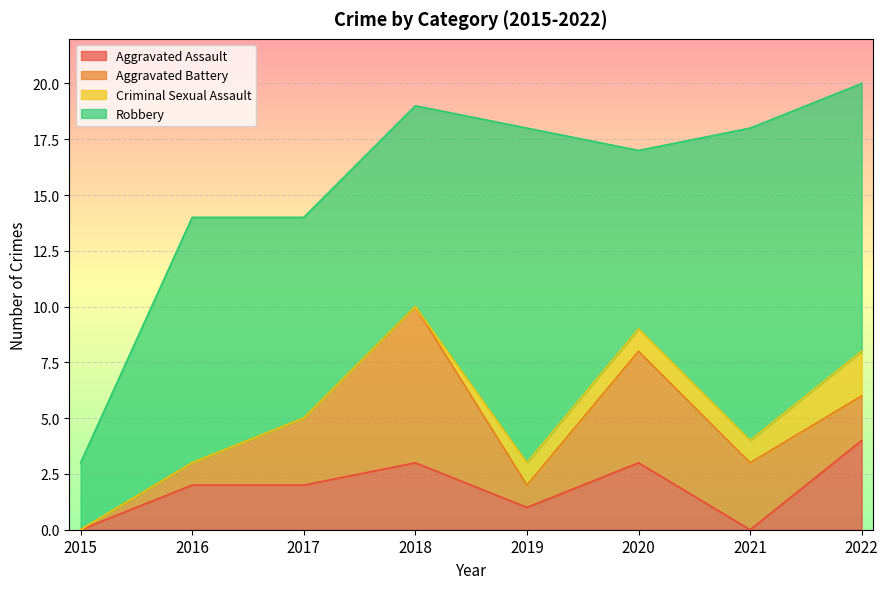

Rank the series at 2019 from highest to lowest value.

Robbery, Aggravated Assault, Aggravated Battery, Criminal Sexual Assault